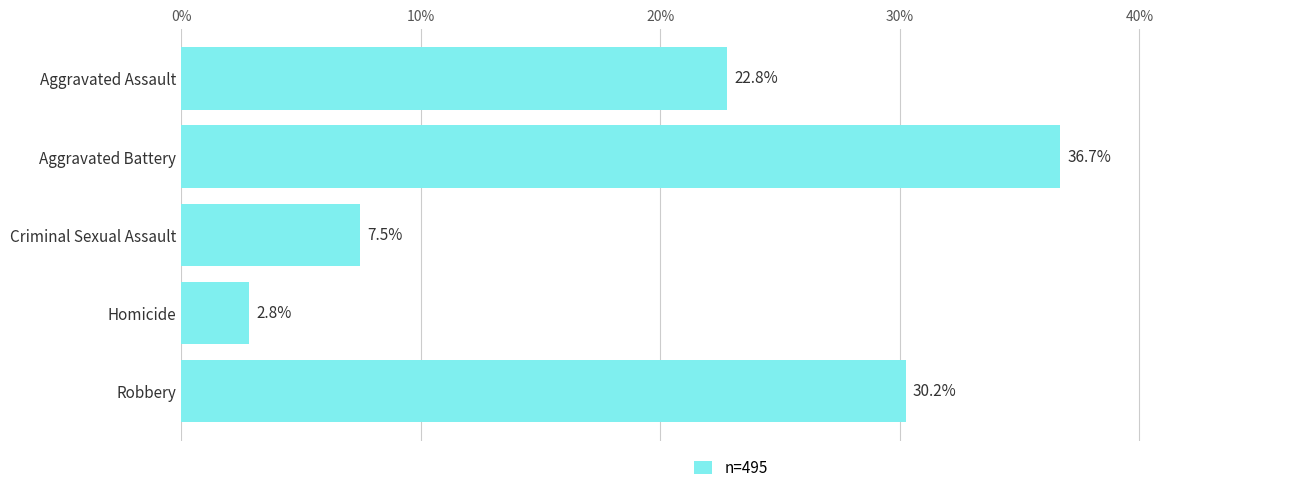

The value at Aggravated Assault is 22.8. True or false?

True